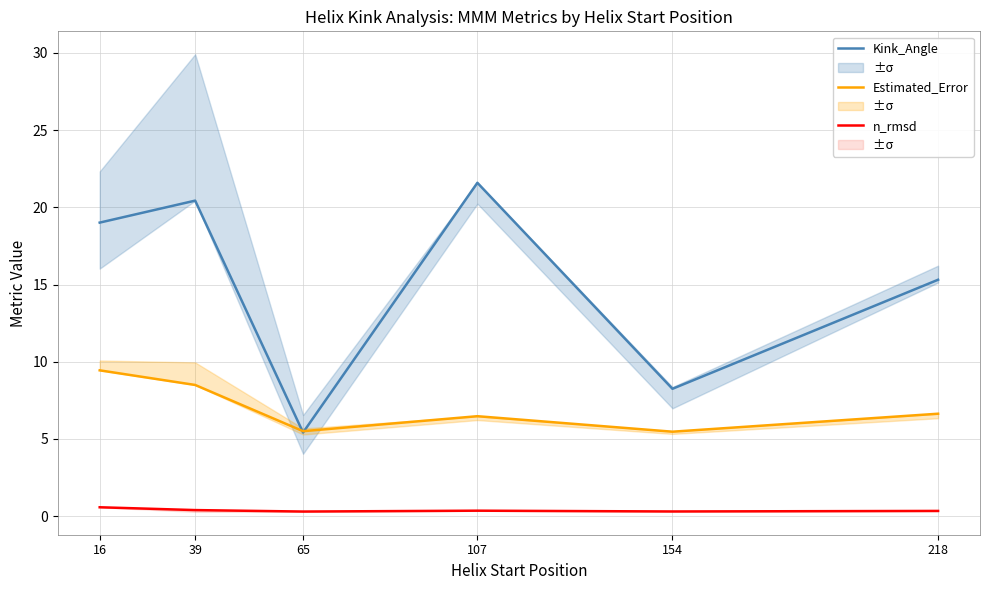

List the series in order of their peak value, lowest first.

n_rmsd, Estimated_Error, Kink_Angle